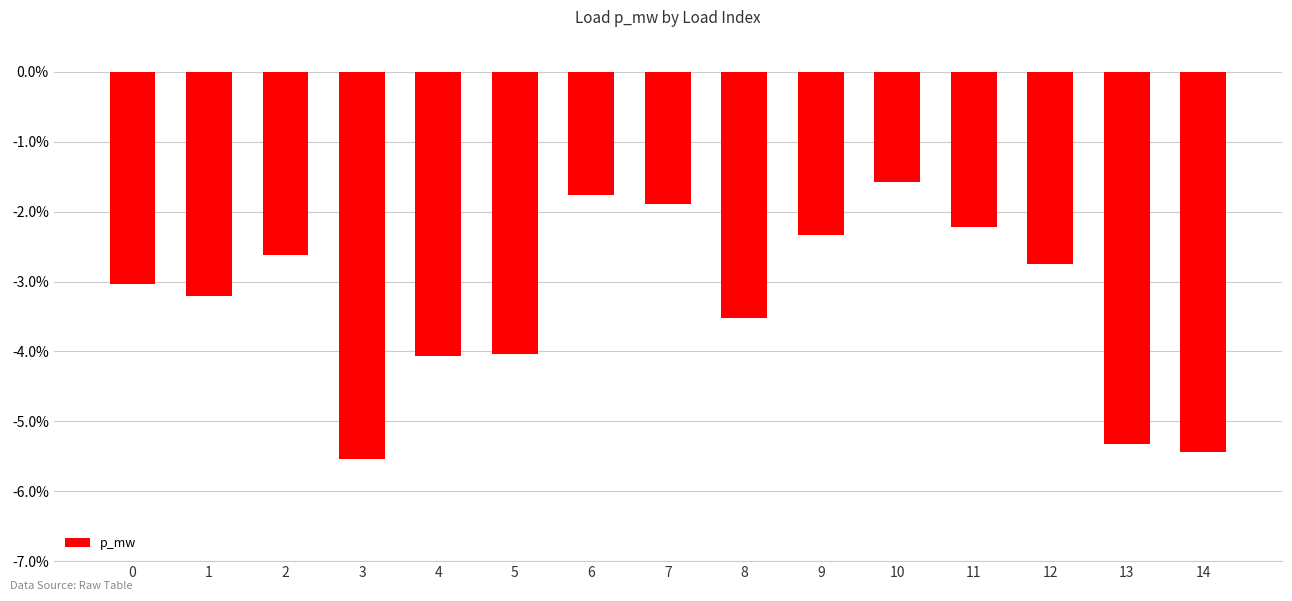

Are the bars horizontal?

No